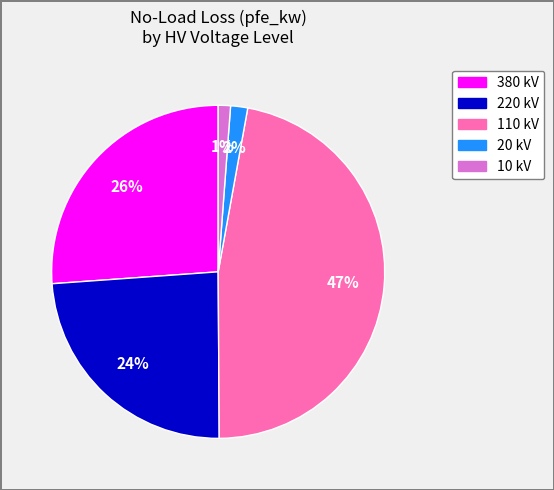

To the nearest percent, what is the average slice percentage?

20%